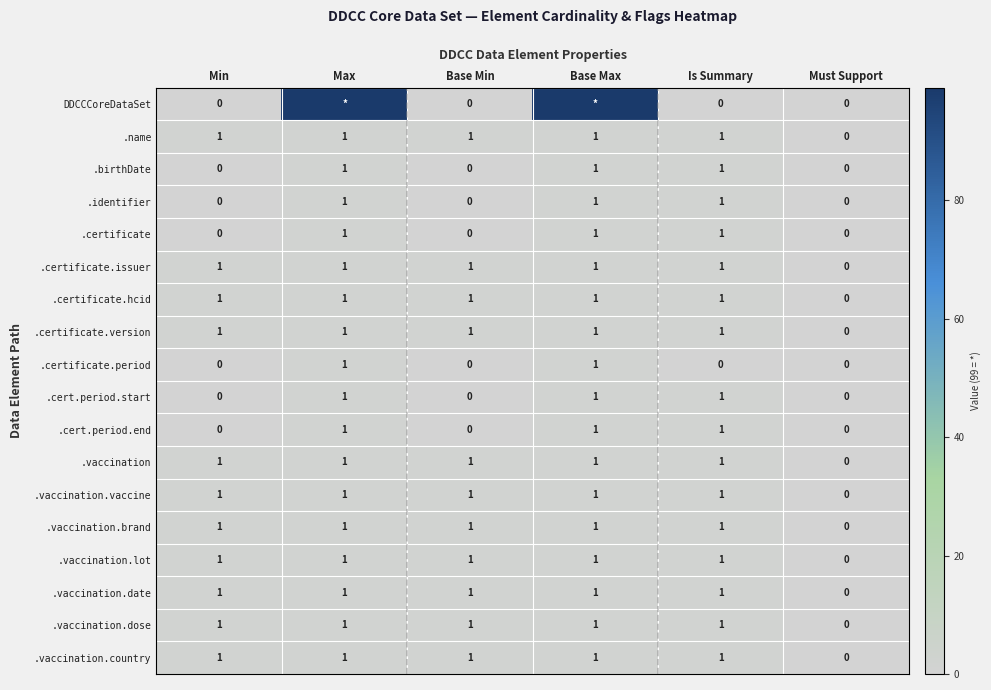

At which label does .vaccination.country reach its minimum?

Must Support